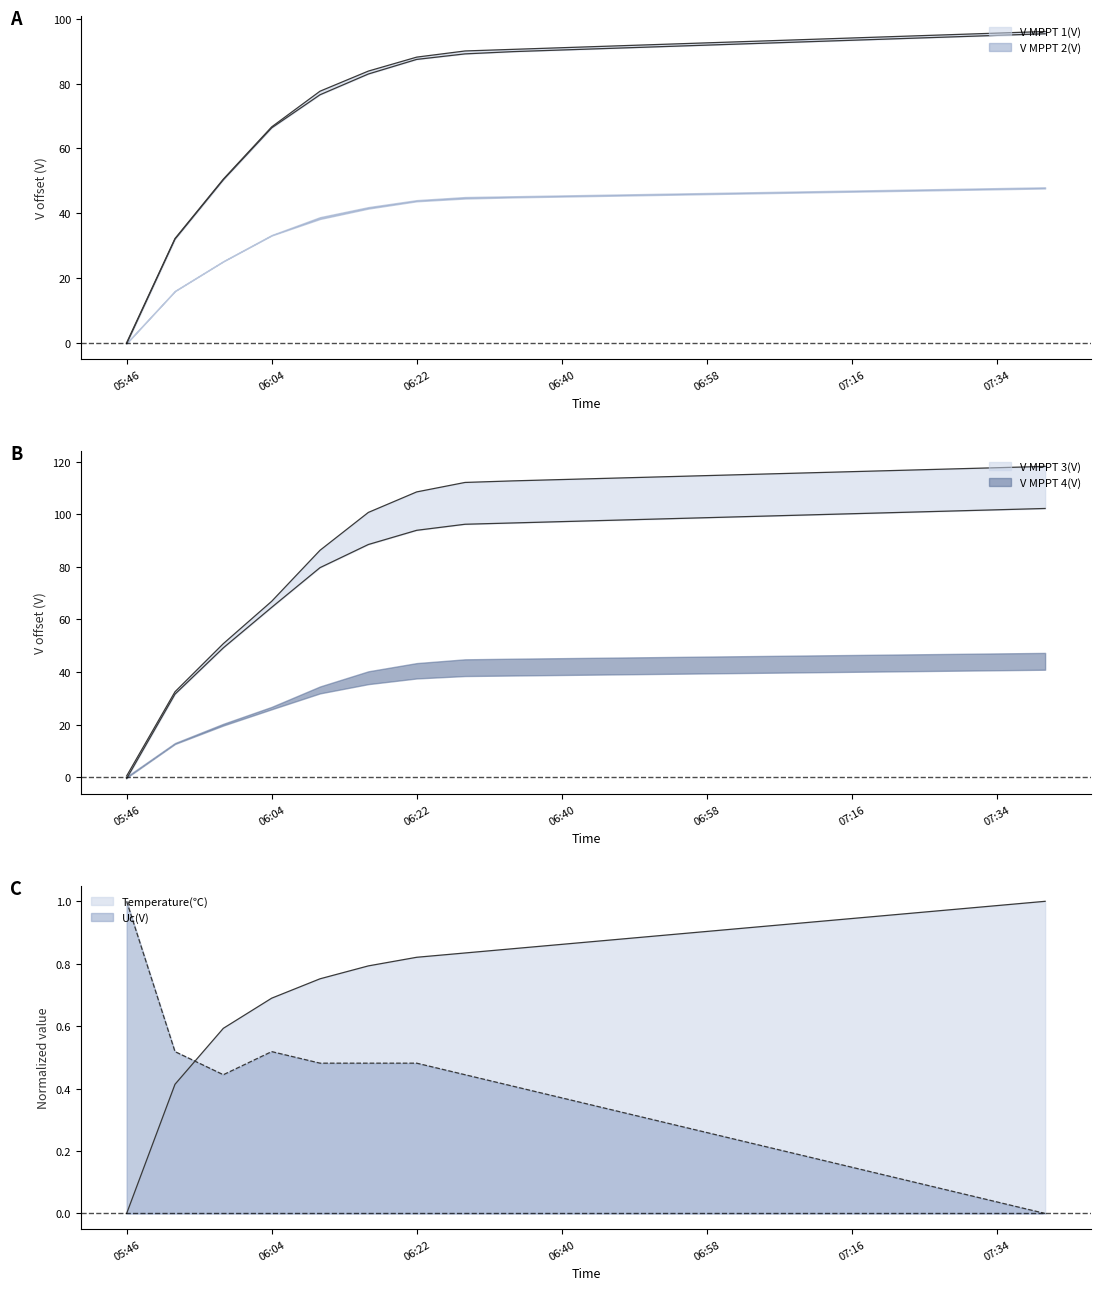

True or false: Temperature has more than 0 interior local peaks.

False